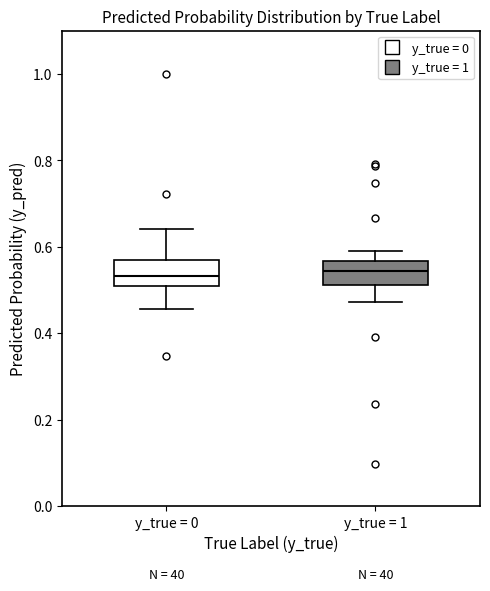

Where is the upper edge of the box for y_true = 1 on the y-axis? The values are not printed on the chart, so give them approximately, as read against the axis.

0.56